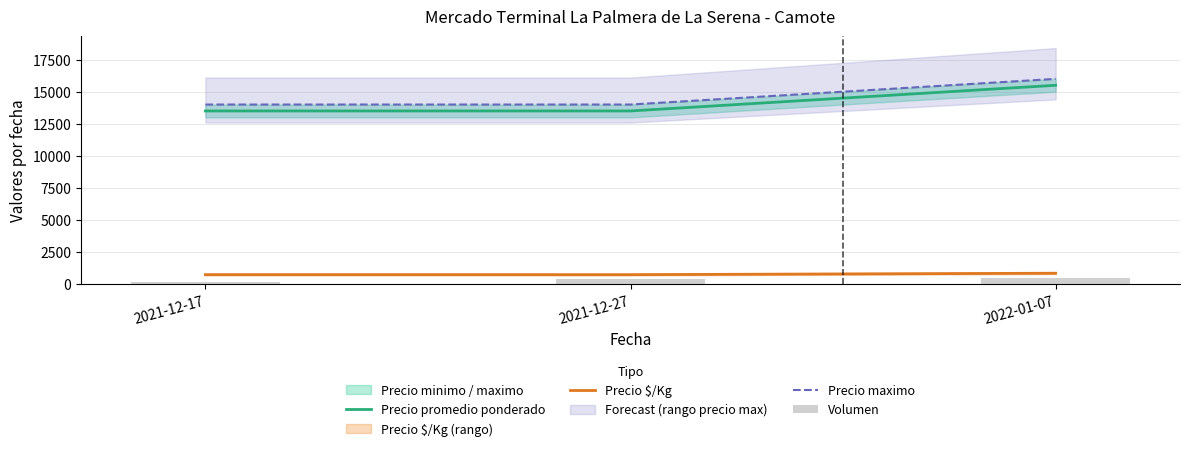

What is the difference between the maximum and minimum values in the Precio $/Kg series?

111